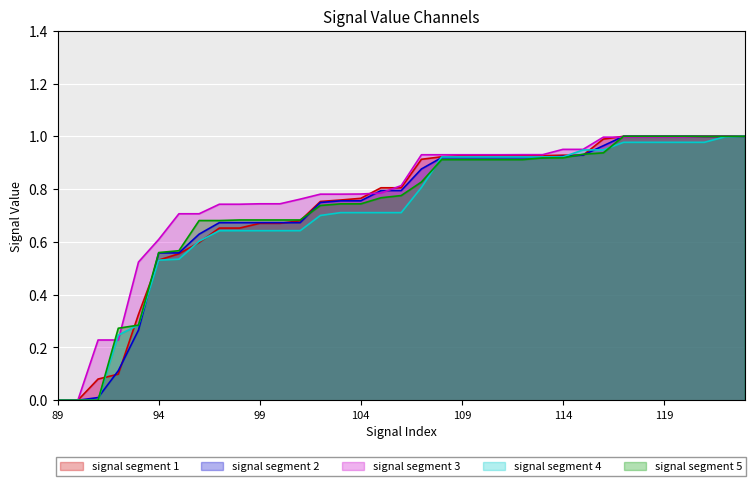

Reading left to right, list all the values displayed in this chart.

signal segment 1: 0.0	0.0	0.1	0.1	0.3	0.5	0.6	0.6	0.7	0.7	0.7	0.7	0.7	0.8	0.8	0.8	0.8	0.8	0.9	0.9	0.9	0.9	0.9	0.9	0.9	0.9	0.9	1.0	1.0	1.0	1.0	1.0	1.0	1.0	1.0
signal segment 2: 0.0	0.0	0.0	0.1	0.3	0.6	0.6	0.6	0.7	0.7	0.7	0.7	0.7	0.7	0.8	0.8	0.8	0.8	0.9	0.9	0.9	0.9	0.9	0.9	0.9	0.9	0.9	1.0	1.0	1.0	1.0	1.0	1.0	1.0	1.0
signal segment 3: 0.0	0.0	0.2	0.2	0.5	0.6	0.7	0.7	0.7	0.7	0.7	0.7	0.8	0.8	0.8	0.8	0.8	0.8	0.9	0.9	0.9	0.9	0.9	0.9	0.9	1.0	1.0	1.0	1.0	1.0	1.0	1.0	1.0	1.0	1.0
signal segment 4: 0.0	0.0	0.0	0.2	0.3	0.5	0.5	0.6	0.6	0.6	0.6	0.6	0.6	0.7	0.7	0.7	0.7	0.7	0.8	0.9	0.9	0.9	0.9	0.9	0.9	0.9	0.9	0.9	1.0	1.0	1.0	1.0	1.0	1.0	1.0
signal segment 5: 0.0	0.0	0.0	0.3	0.3	0.6	0.6	0.7	0.7	0.7	0.7	0.7	0.7	0.7	0.7	0.7	0.8	0.8	0.8	0.9	0.9	0.9	0.9	0.9	0.9	0.9	0.9	0.9	1.0	1.0	1.0	1.0	1.0	1.0	1.0